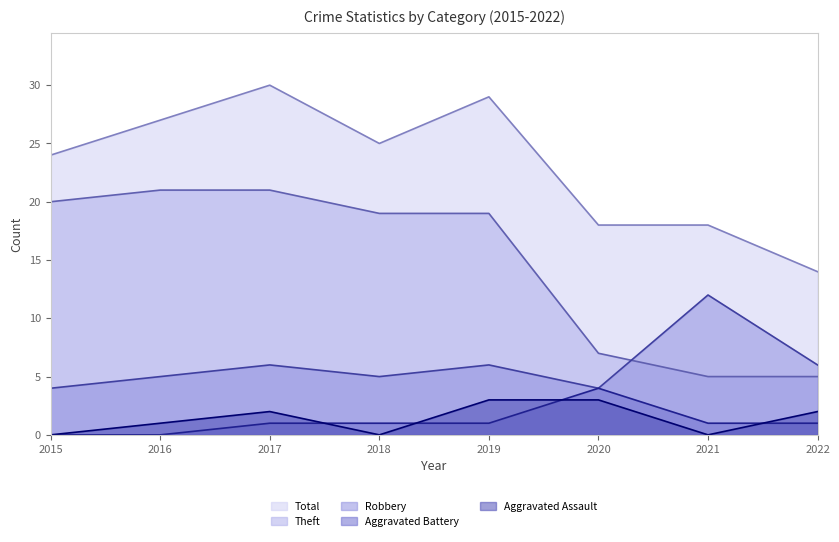

Where is the first local maximum for Aggravated Assault?

2017